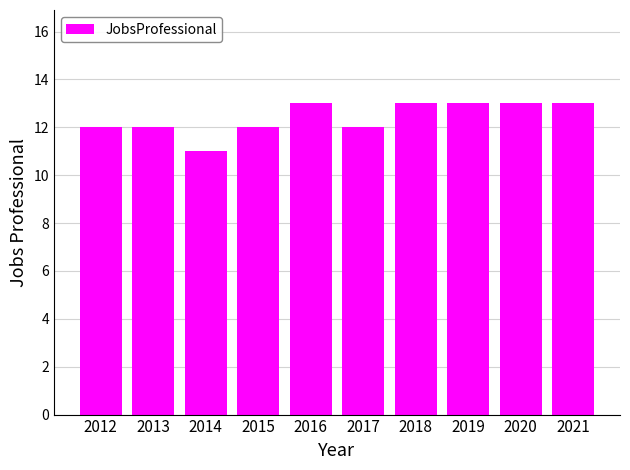

Reading left to right, transcribe all the data shown in this chart.

2012=12	2013=12	2014=11	2015=12	2016=13	2017=12	2018=13	2019=13	2020=13	2021=13